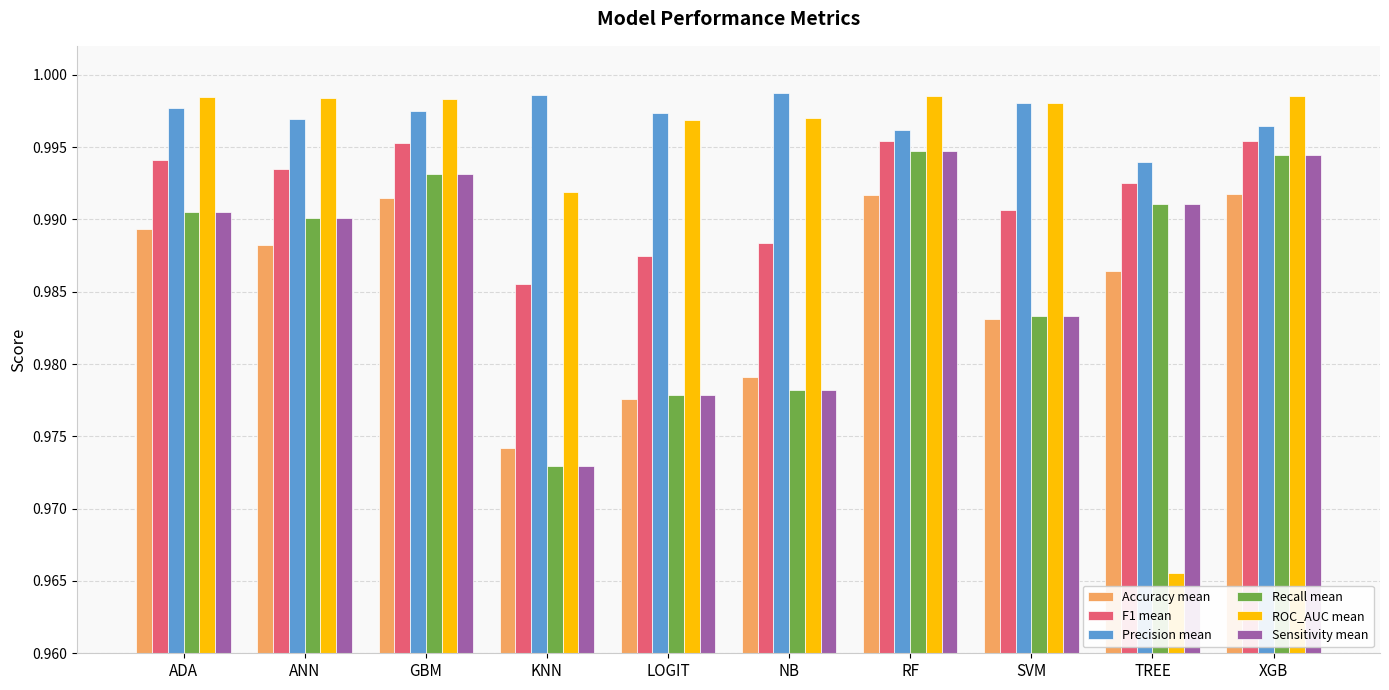

Which category has the lowest value in the ROC_AUC mean series?

TREE